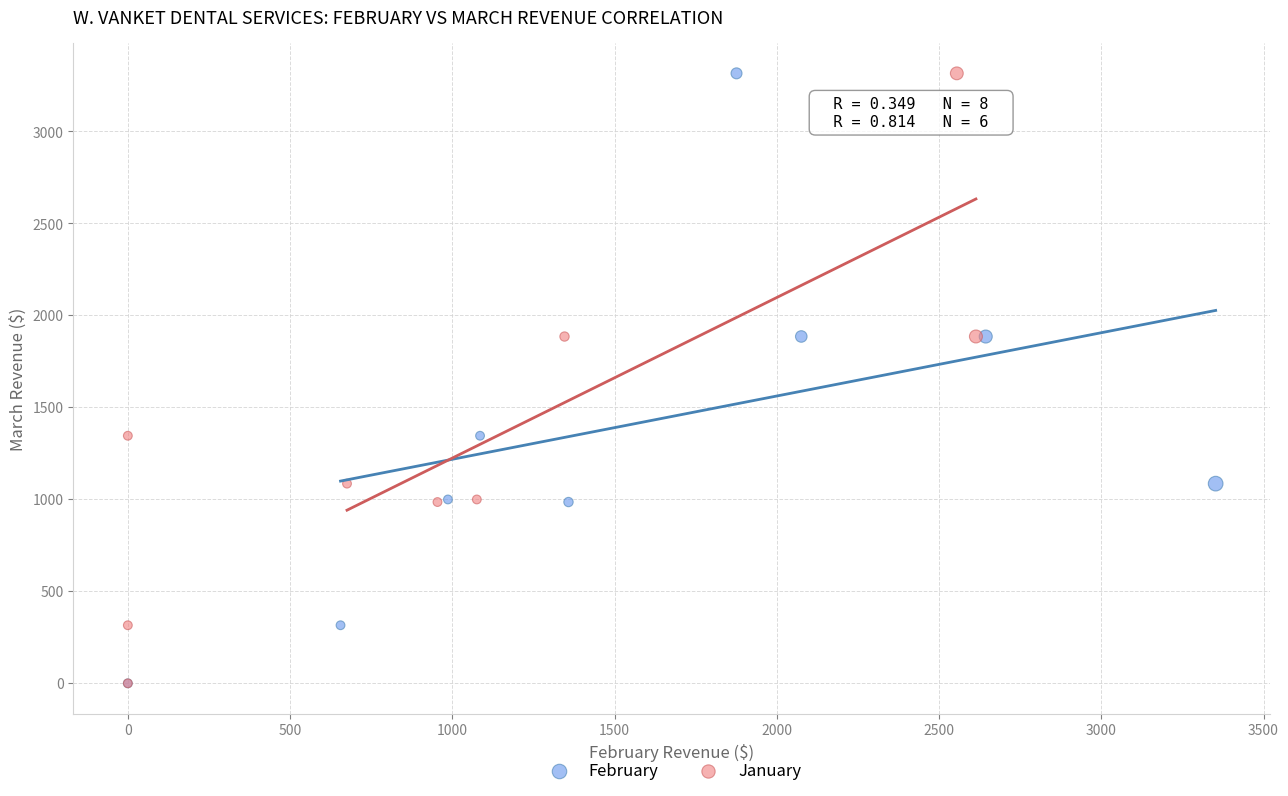

What are all the series names shown in the legend?

February, January